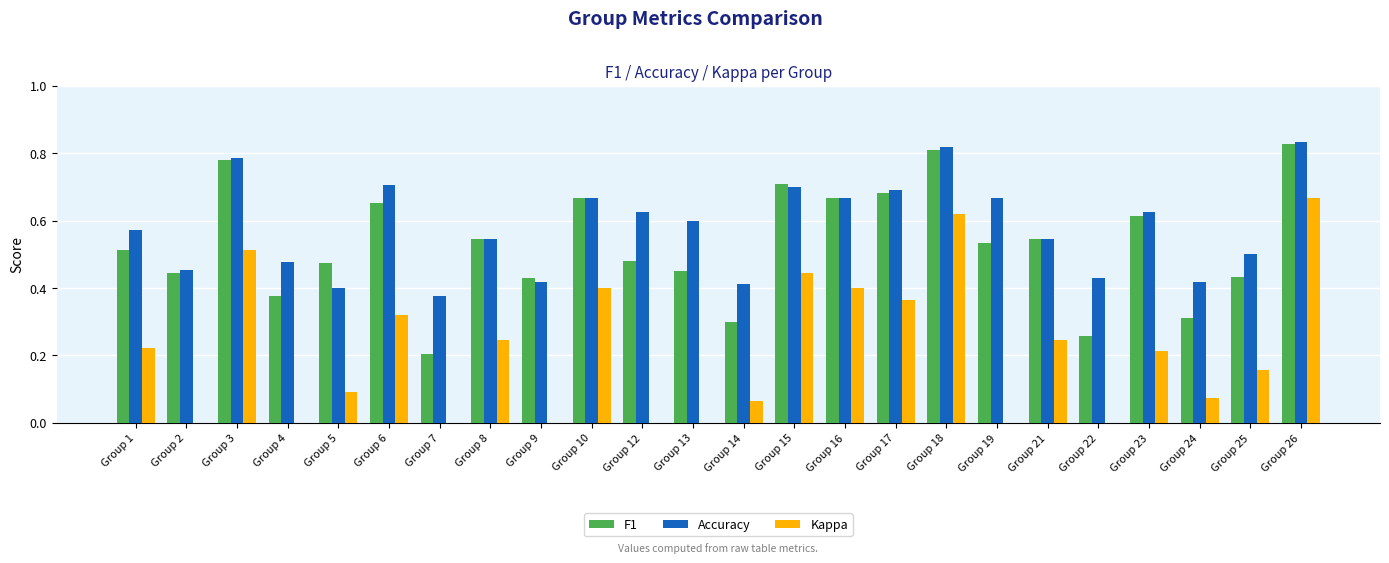

What is the spread (max minus min) of values at Group 18?

0.2